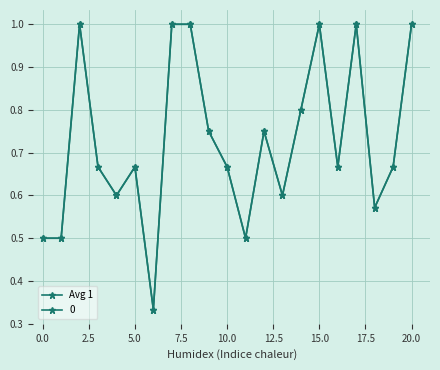

How many lines are shown in the chart?

2